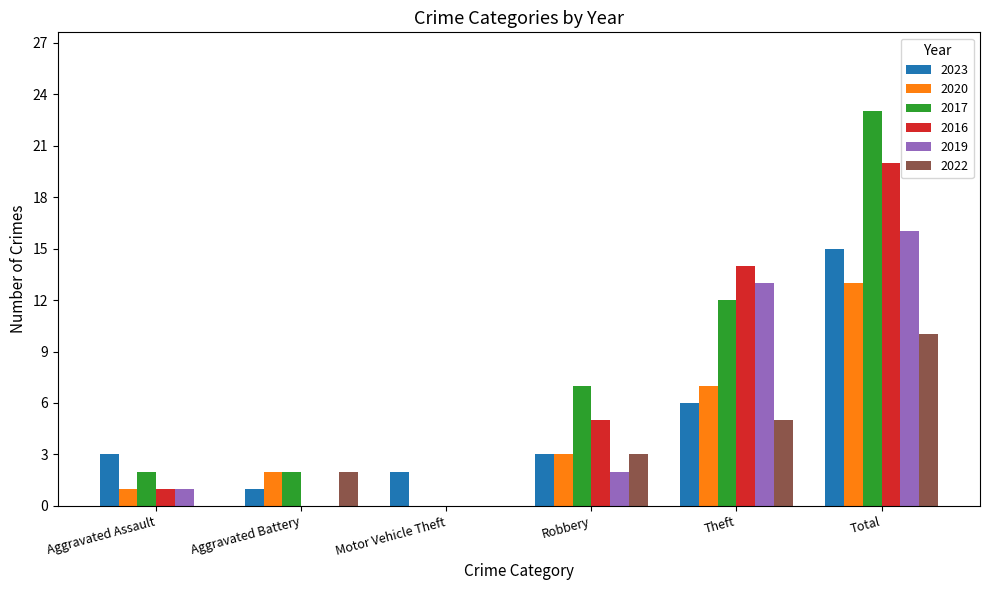

What is the total value across all series at Theft?

57